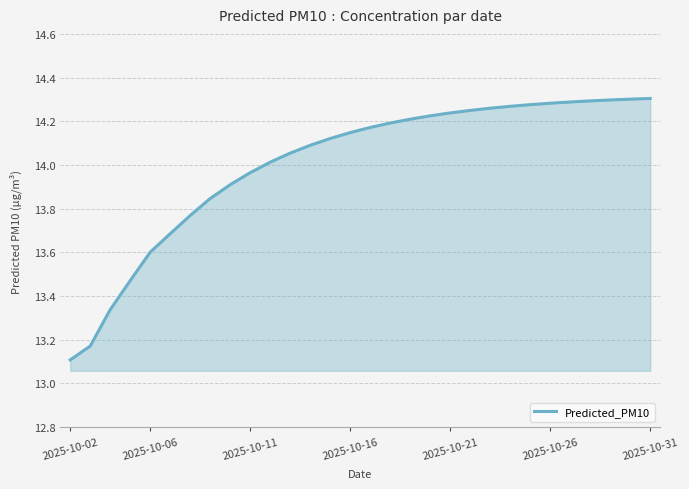

What is the difference between the maximum and minimum values?

1.2